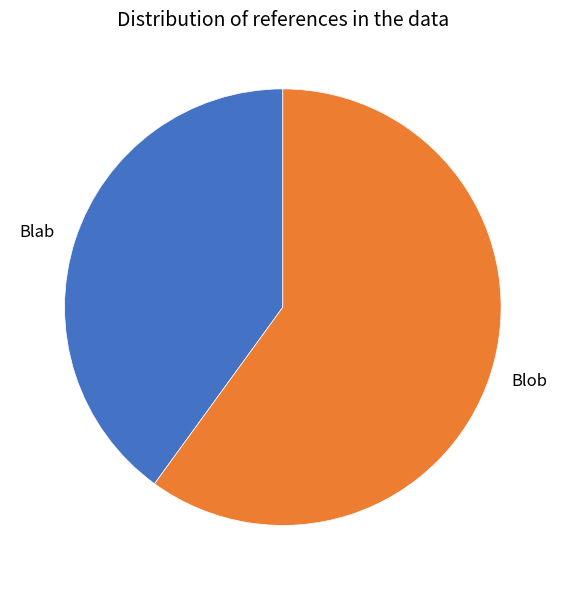

Which category has the biggest portion of the pie?

Blob